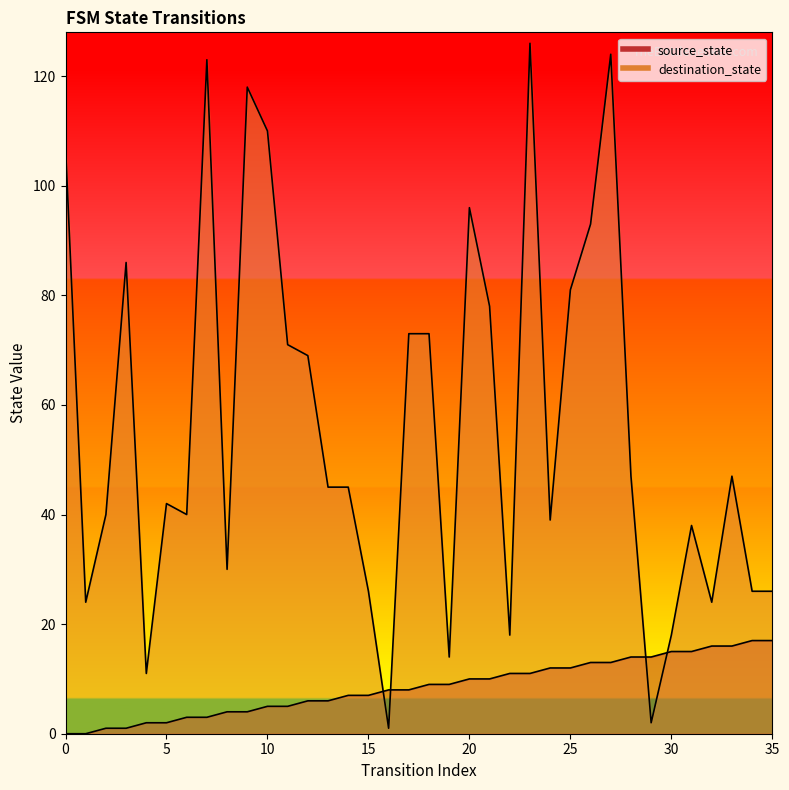

How many lines are shown in the chart?

2